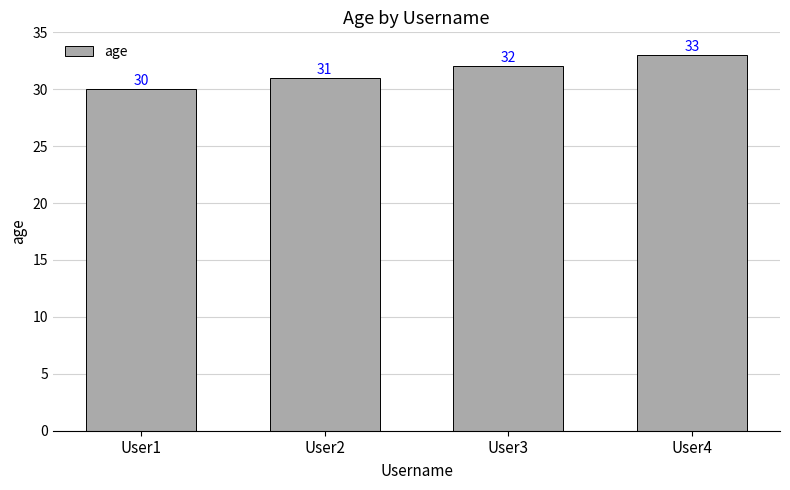

Which has a higher value, User4 or User1?

User4